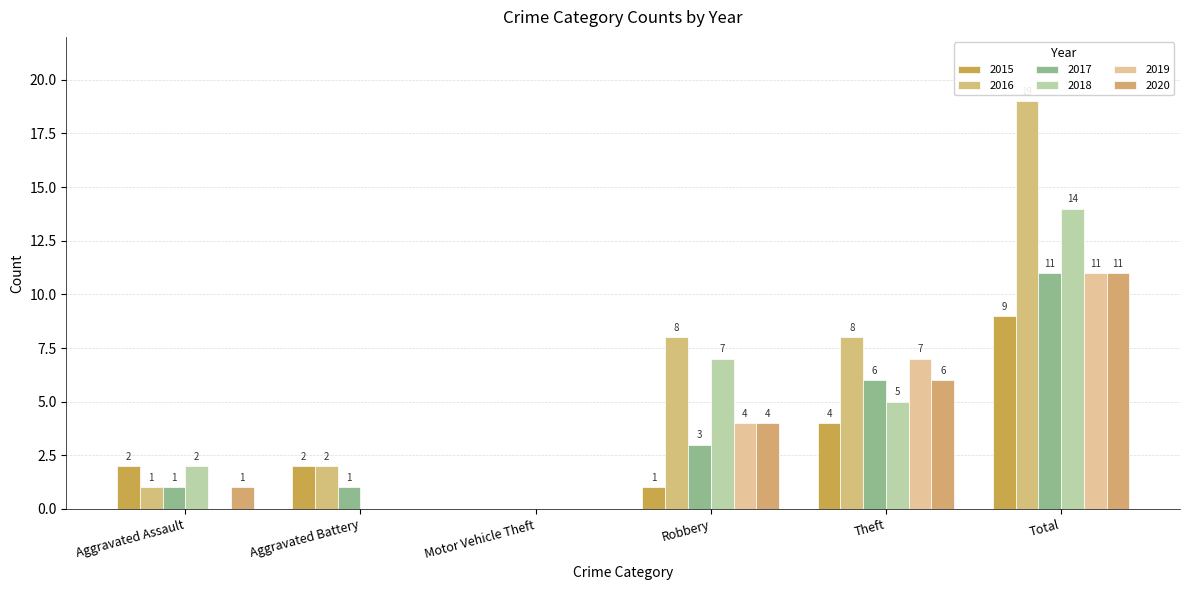

Which category has the highest value across all series?

Total